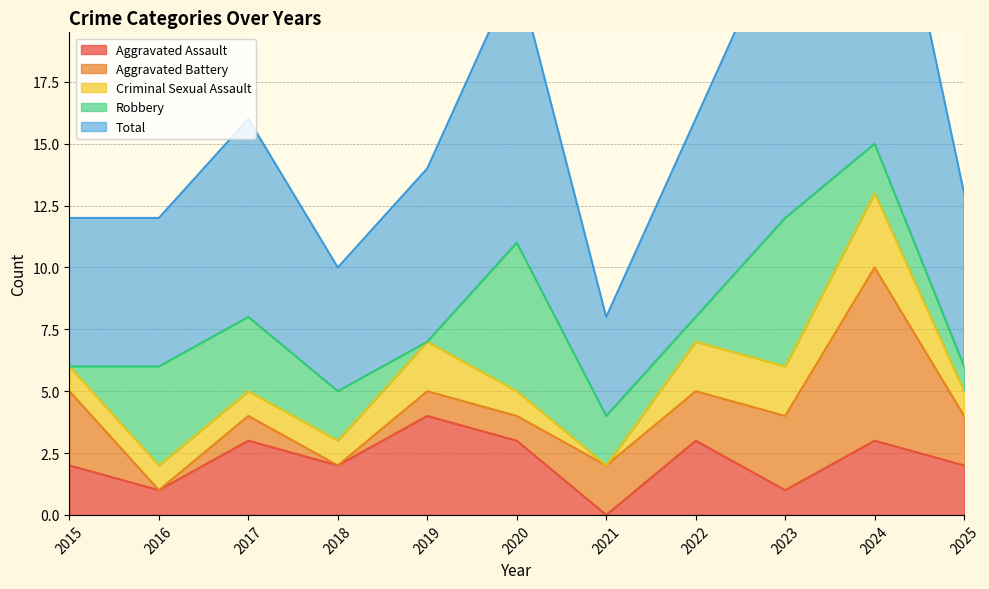

What is the value of the Criminal Sexual Assault point at the 9th from the left?

2